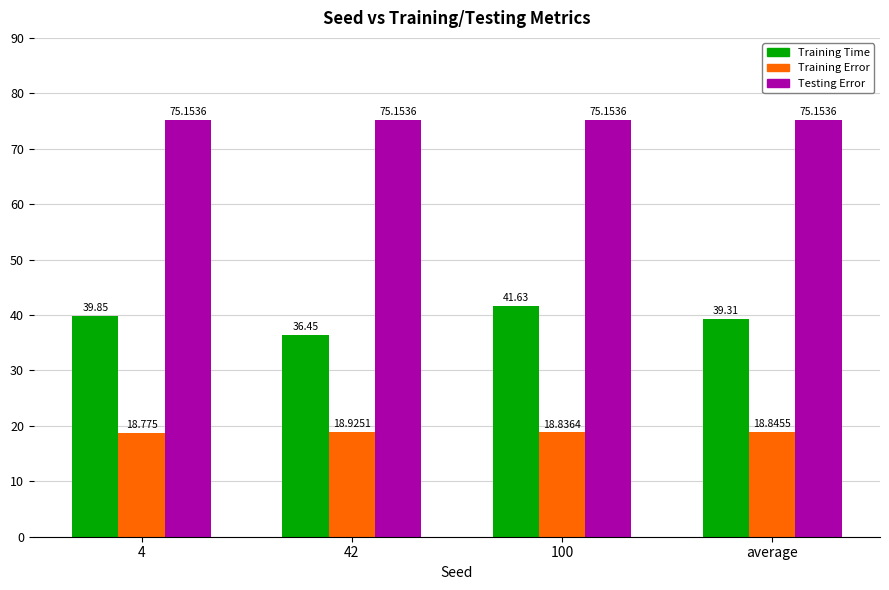

Is the value of Testing Error at average greater than the value of Training Error at average?

Yes